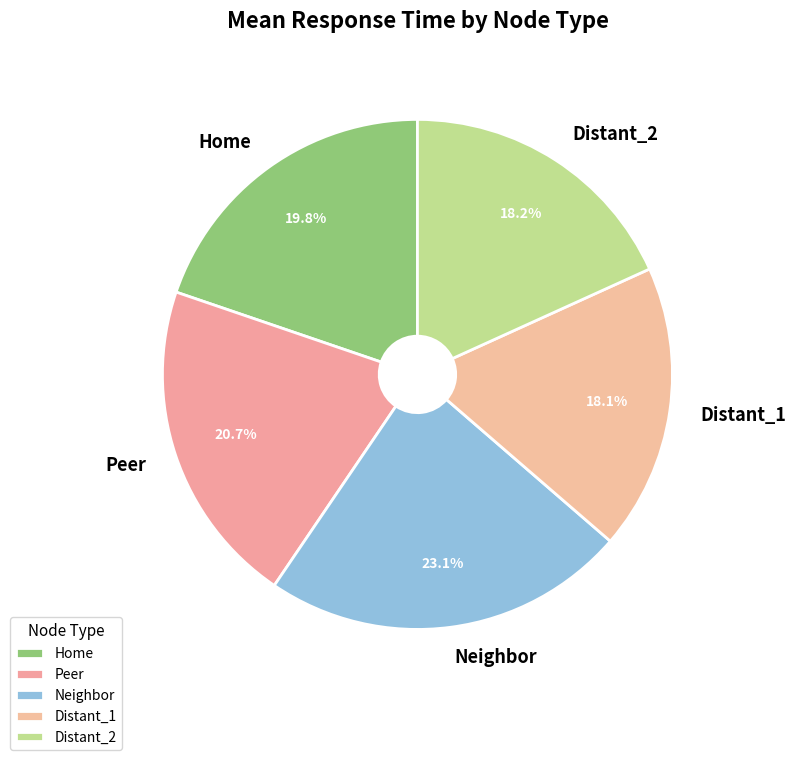

Count the number of slices in the pie.

5